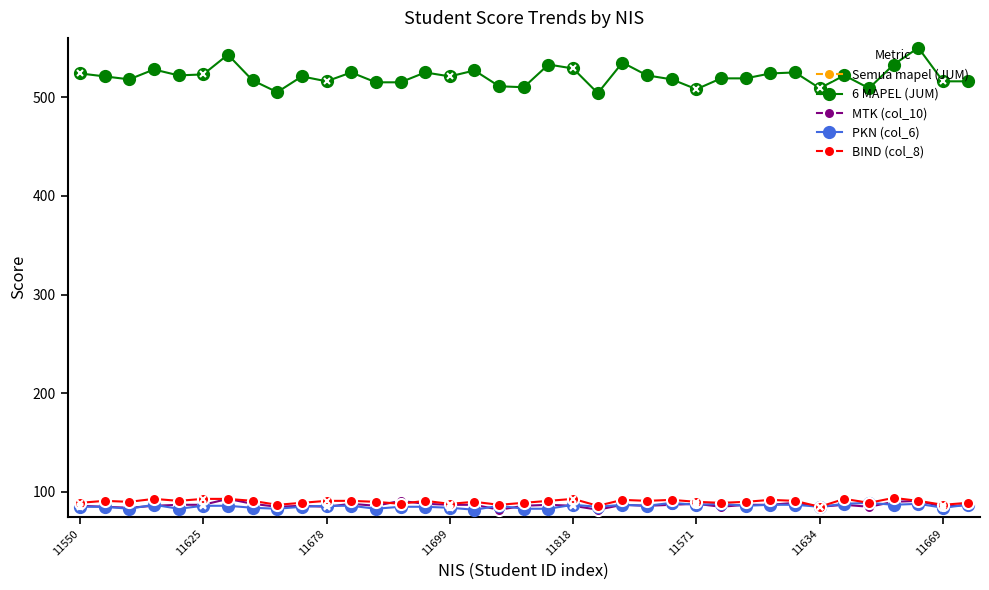

What is the minimum value for PKN (col_6)?

82